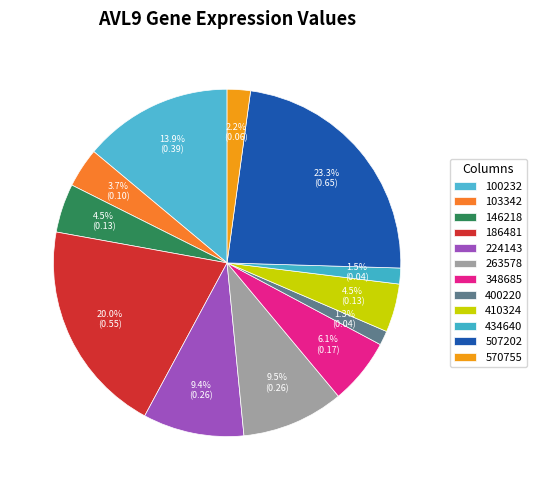

What is the change in value from 348685 to 400220?

-0.1